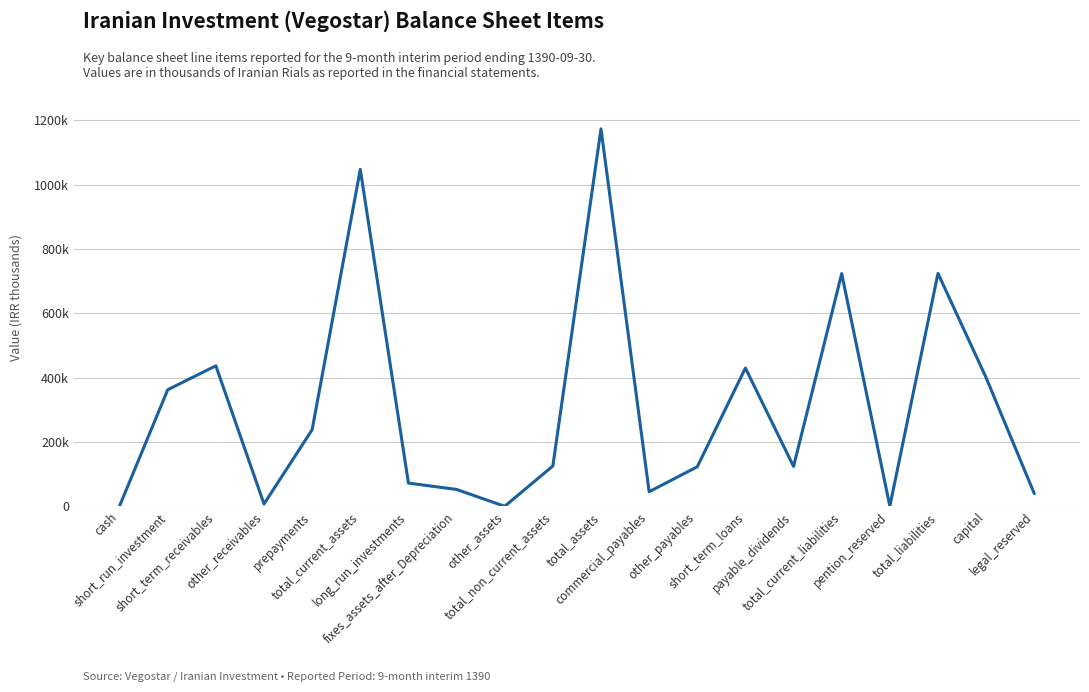

Where is the first local minimum?

other_receivables